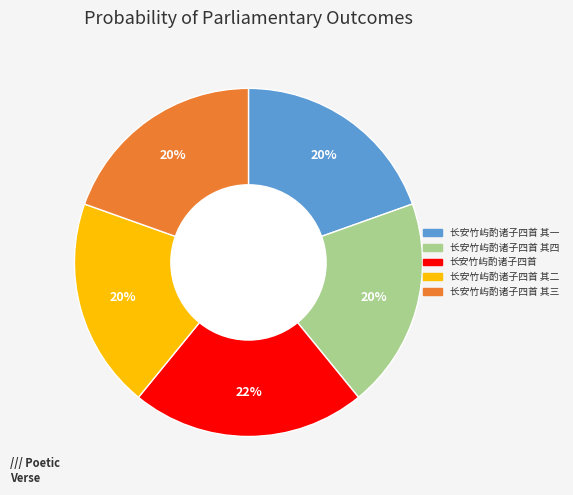

Count the number of slices in the pie.

5